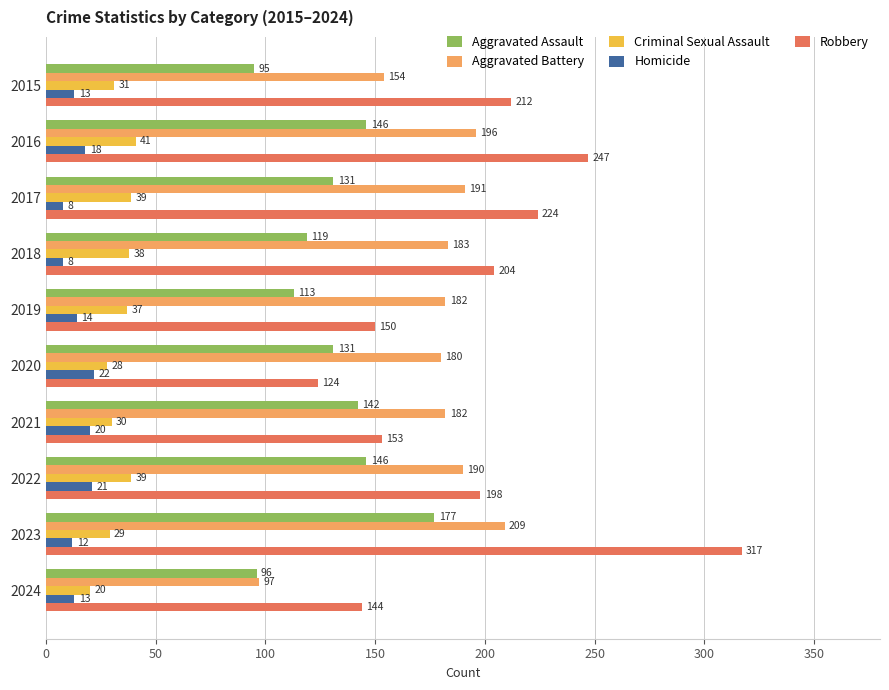

Which series has the largest total across all categories?

Robbery